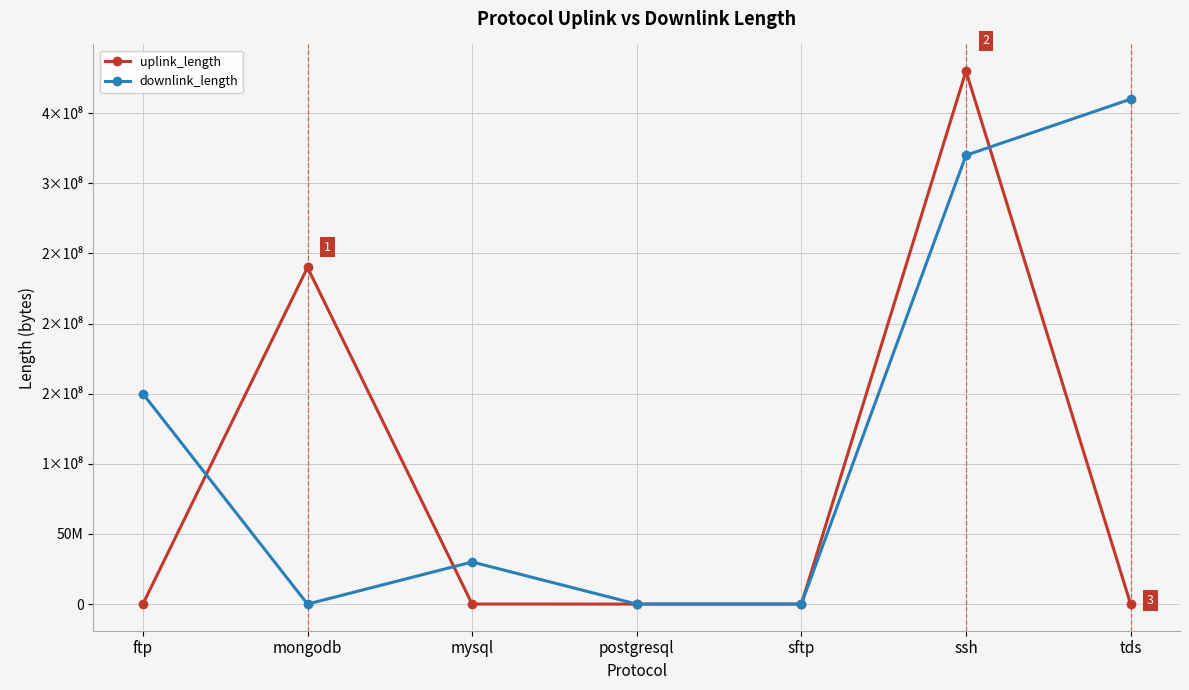

What is the lowest value of the uplink_length series?

304